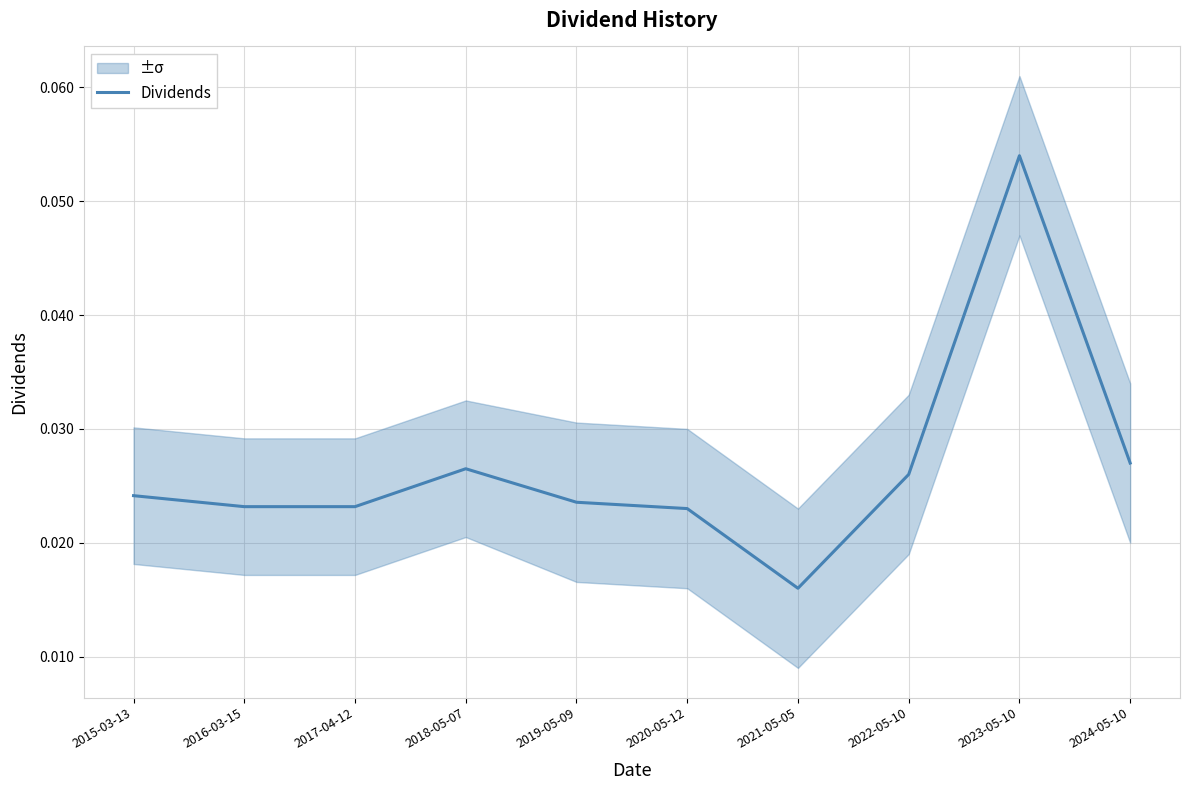

True or false: the data shows 0.0 at 2022-05-10.

True